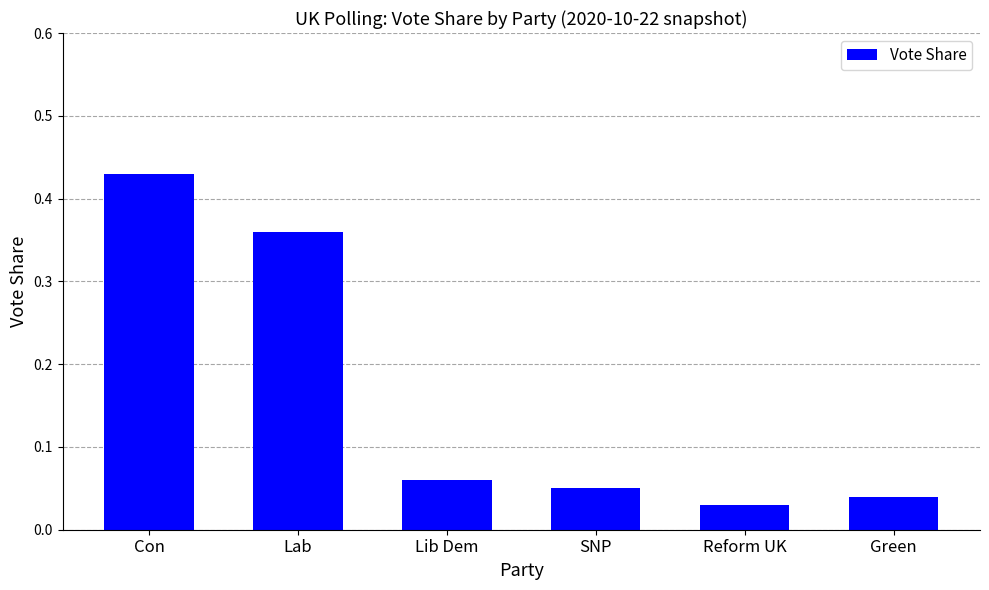

Which label corresponds to the largest value in the chart?

Con